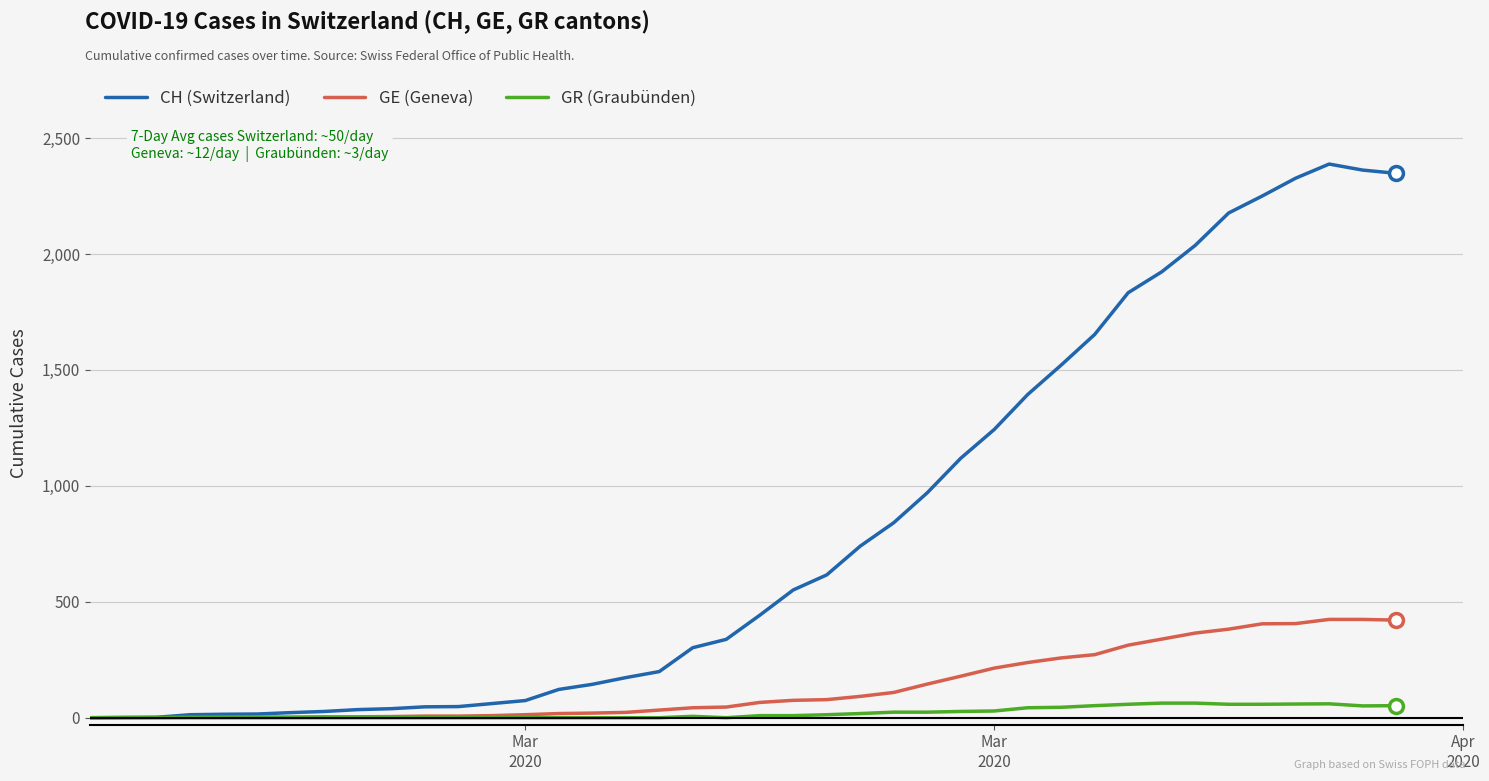

What is the maximum value shown in the chart?

2388